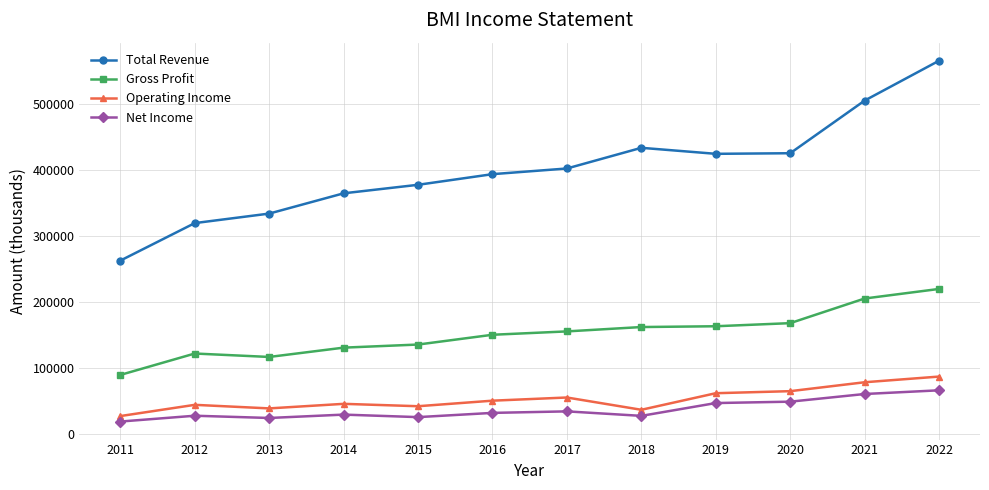

True or false: Net Income and Total Revenue cross at least once.

False